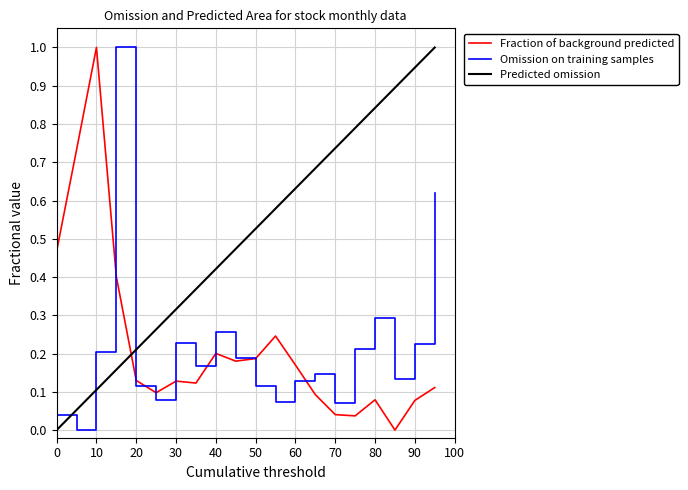

What is the maximum value for Fraction of background predicted?

1.0